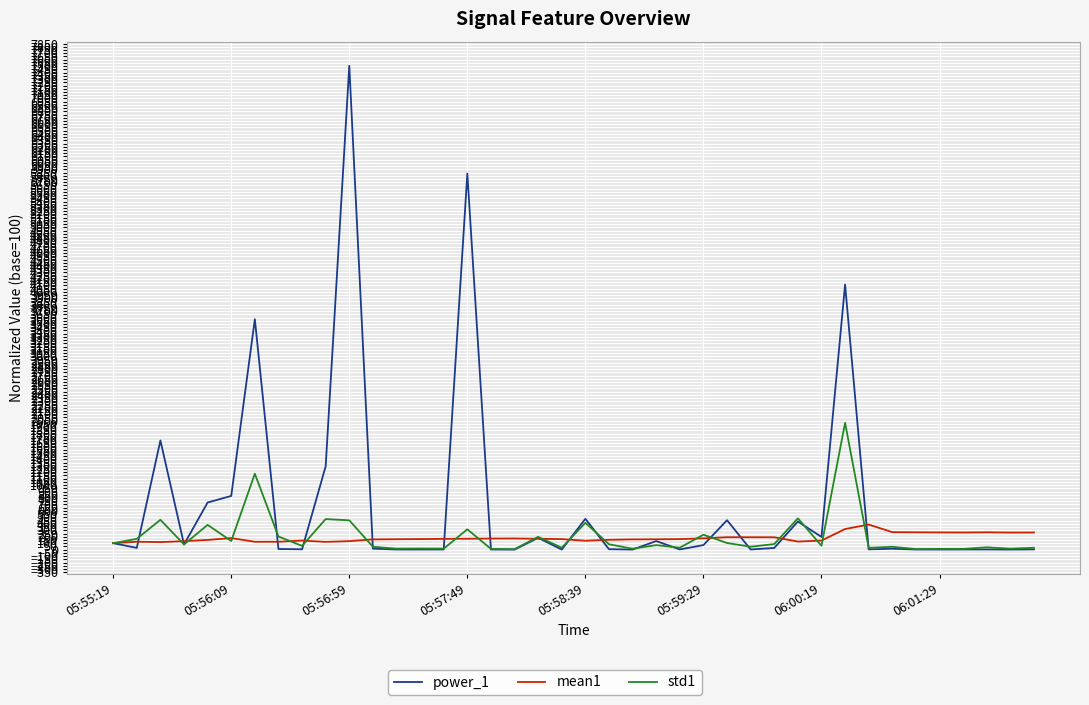

Which series has the largest total across all categories?

power_1